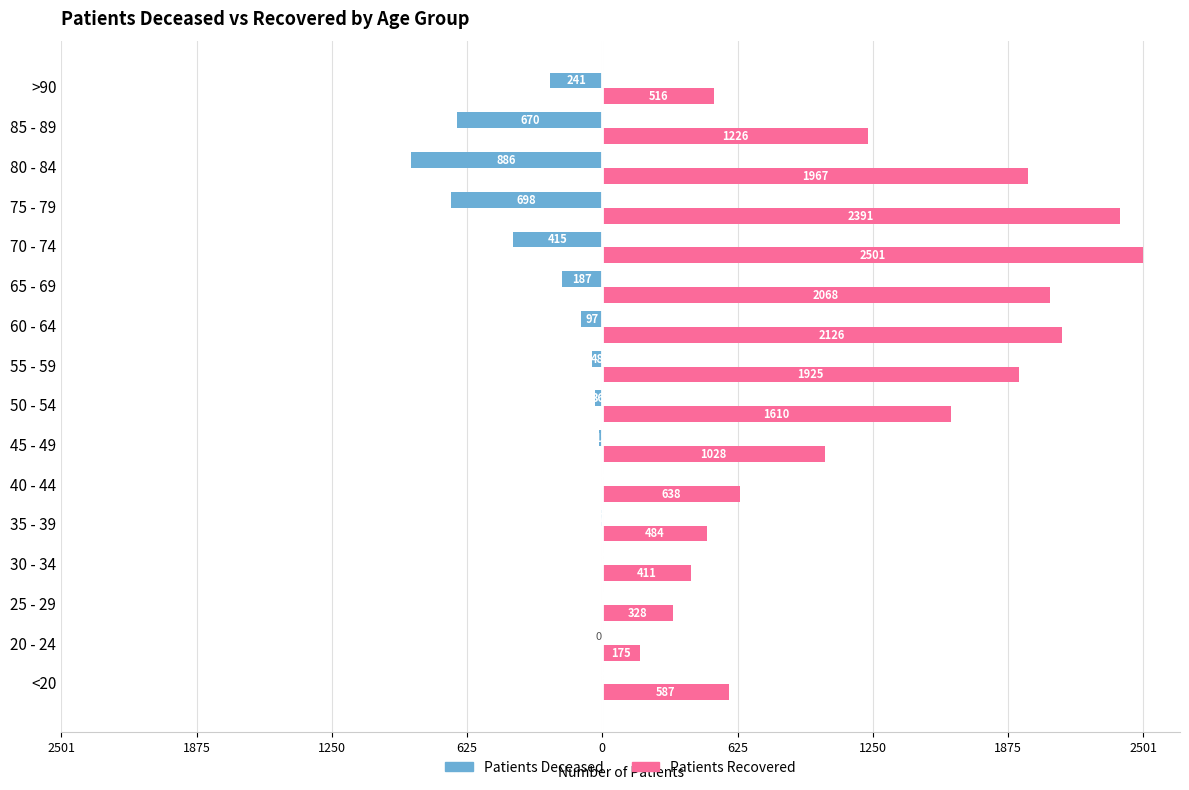

True or false: patients_recovered has a value of 785 at 75 - 79.

False